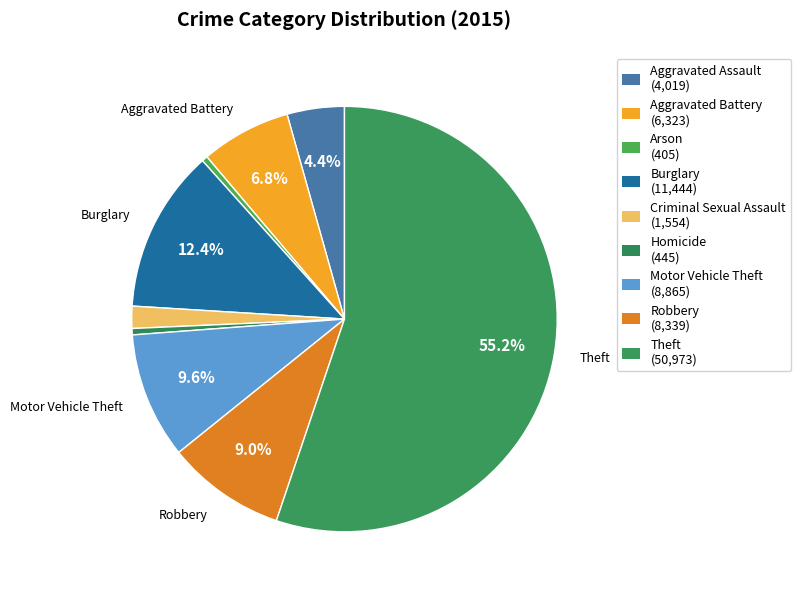

To the nearest percent, what is the average slice percentage?

11%